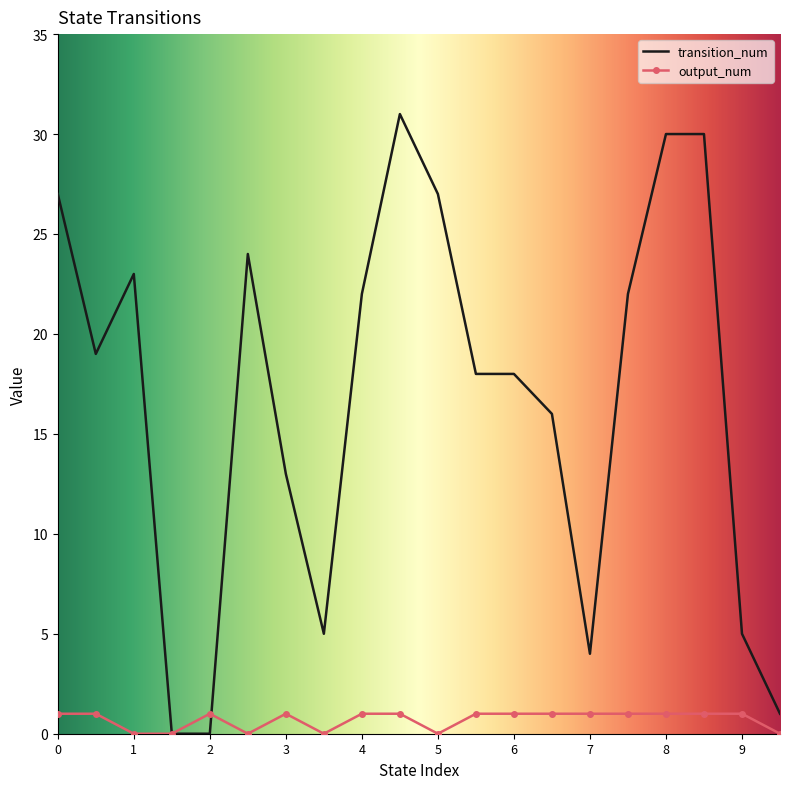

What is the maximum value for transition_num?

31